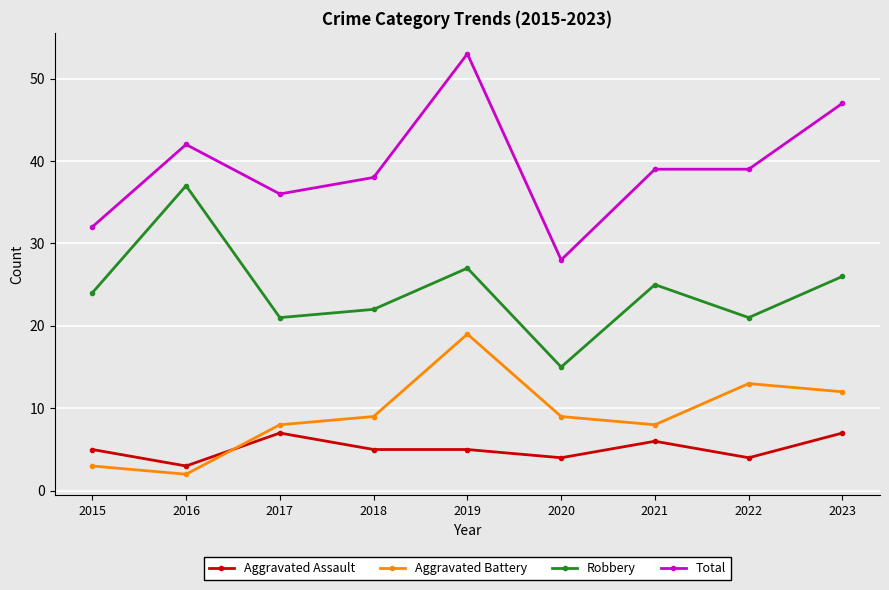

Reading right to left, list all the values displayed in this chart.

Aggravated Assault: 2023=7	2022=4	2021=6	2020=4	2019=5	2018=5	2017=7	2016=3	2015=5
Aggravated Battery: 2023=12	2022=13	2021=8	2020=9	2019=19	2018=9	2017=8	2016=2	2015=3
Robbery: 2023=26	2022=21	2021=25	2020=15	2019=27	2018=22	2017=21	2016=37	2015=24
Total: 2023=47	2022=39	2021=39	2020=28	2019=53	2018=38	2017=36	2016=42	2015=32